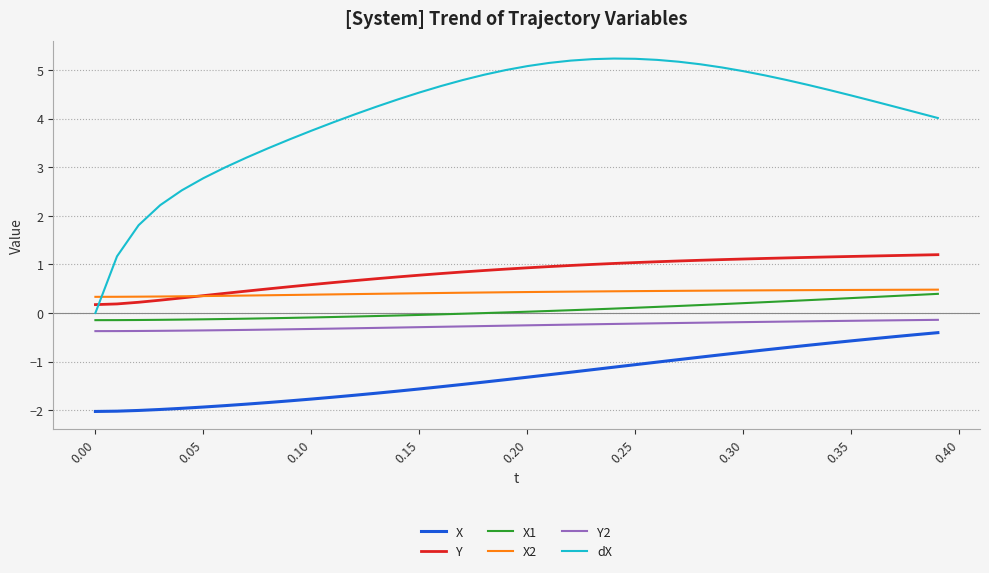

True or false: X2 and Y2 intersect in this chart.

False